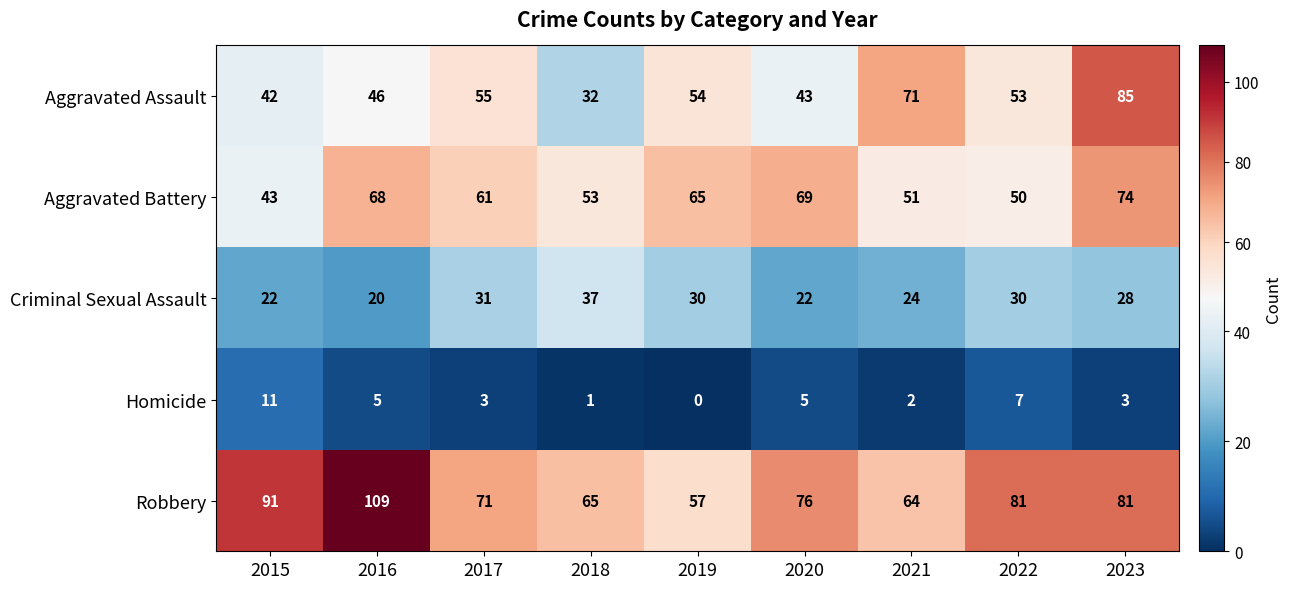

Rank the series by their maximum value, from lowest to highest.

Homicide, Criminal Sexual Assault, Aggravated Battery, Aggravated Assault, Robbery